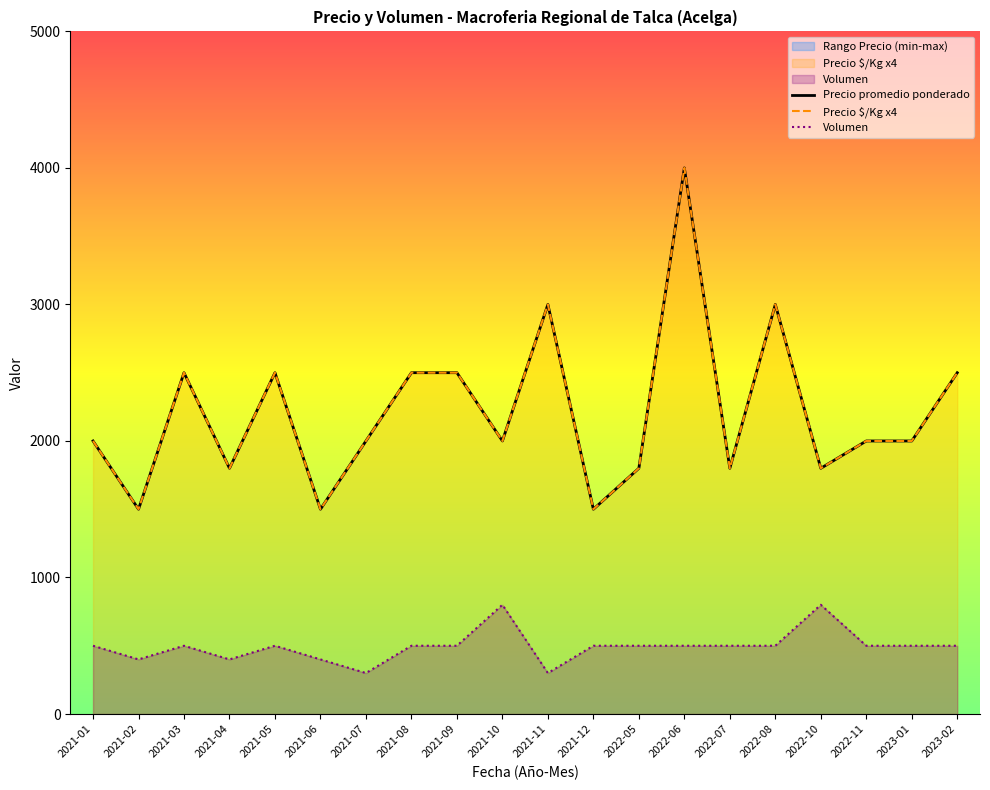

What is the lowest value of the Volumen series?

300